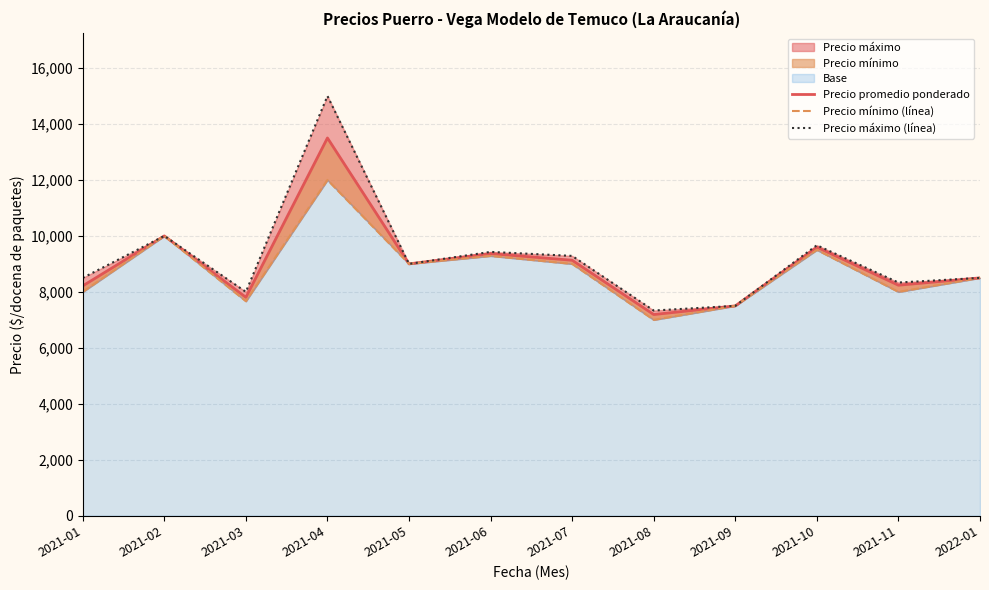

True or false: Precio promedio ponderado and Precio máximo (línea) intersect in this chart.

False